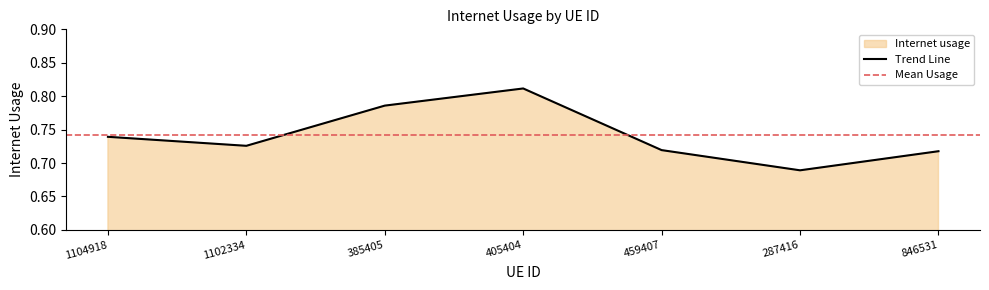

What position from the right is 287416?

2